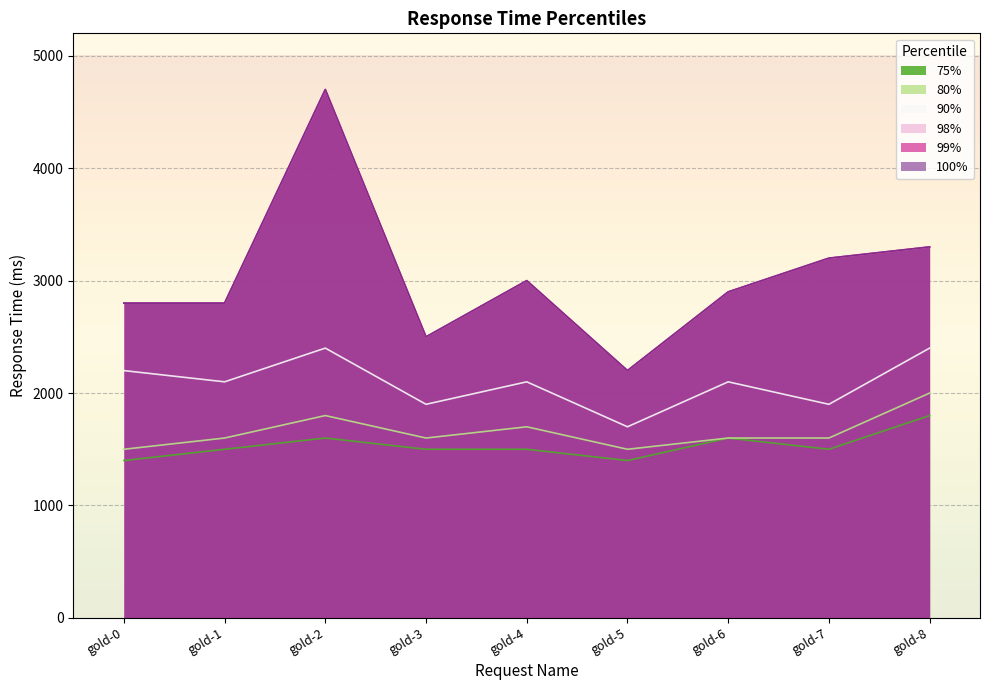

Reading left to right, extract all data points from this chart.

98%: gold-0=2800	gold-1=2800	gold-2=4700	gold-3=2500	gold-4=3000	gold-5=2200	gold-6=2900	gold-7=3200	gold-8=3300
99%: gold-0=2800	gold-1=2800	gold-2=4700	gold-3=2500	gold-4=3000	gold-5=2200	gold-6=2900	gold-7=3200	gold-8=3300
100%: gold-0=2800	gold-1=2800	gold-2=4700	gold-3=2500	gold-4=3000	gold-5=2200	gold-6=2900	gold-7=3200	gold-8=3300
90%: gold-0=2200	gold-1=2100	gold-2=2400	gold-3=1900	gold-4=2100	gold-5=1700	gold-6=2100	gold-7=1900	gold-8=2400
80%: gold-0=1500	gold-1=1600	gold-2=1800	gold-3=1600	gold-4=1700	gold-5=1500	gold-6=1600	gold-7=1600	gold-8=2000
75%: gold-0=1400	gold-1=1500	gold-2=1600	gold-3=1500	gold-4=1500	gold-5=1400	gold-6=1600	gold-7=1500	gold-8=1800